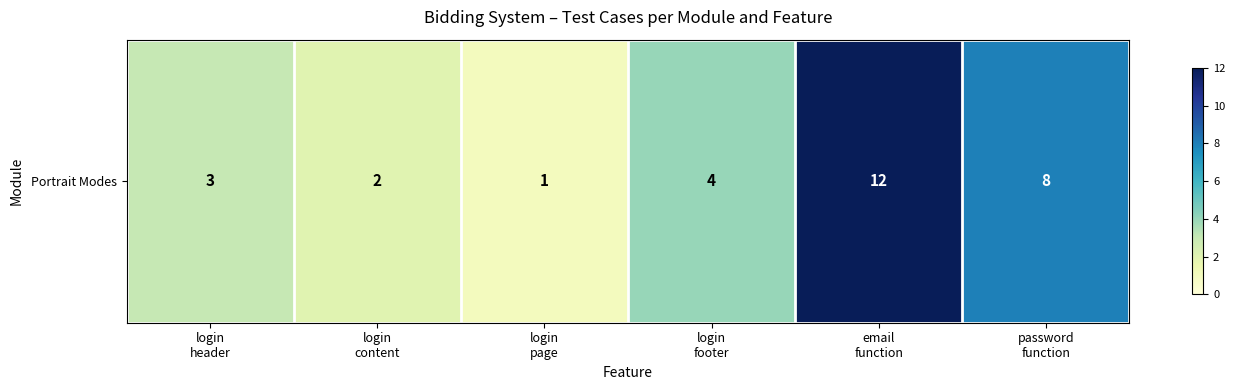

Which category has the lowest value across all series?

login
page